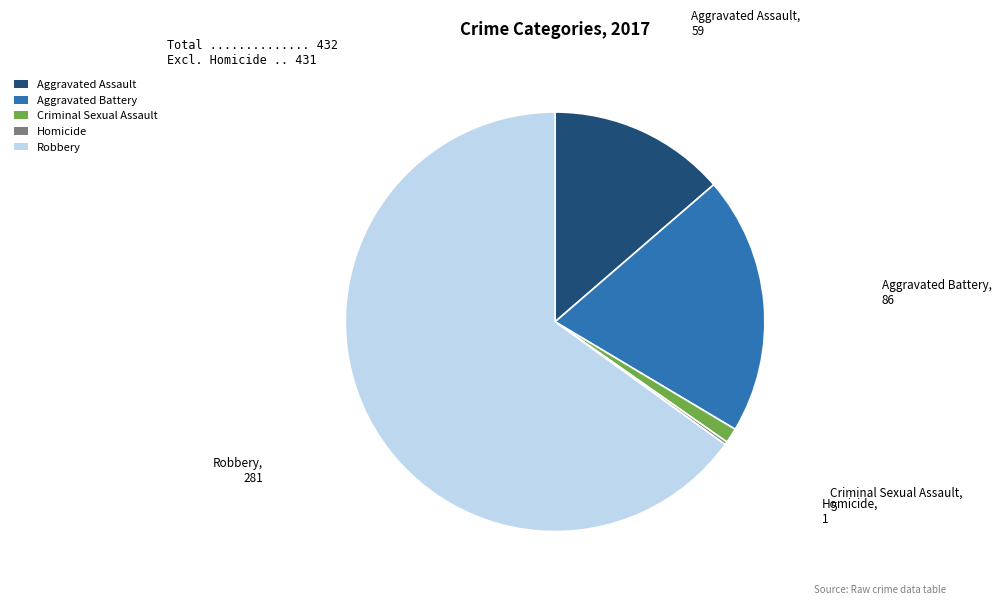

What is the largest slice in the pie chart?

Robbery